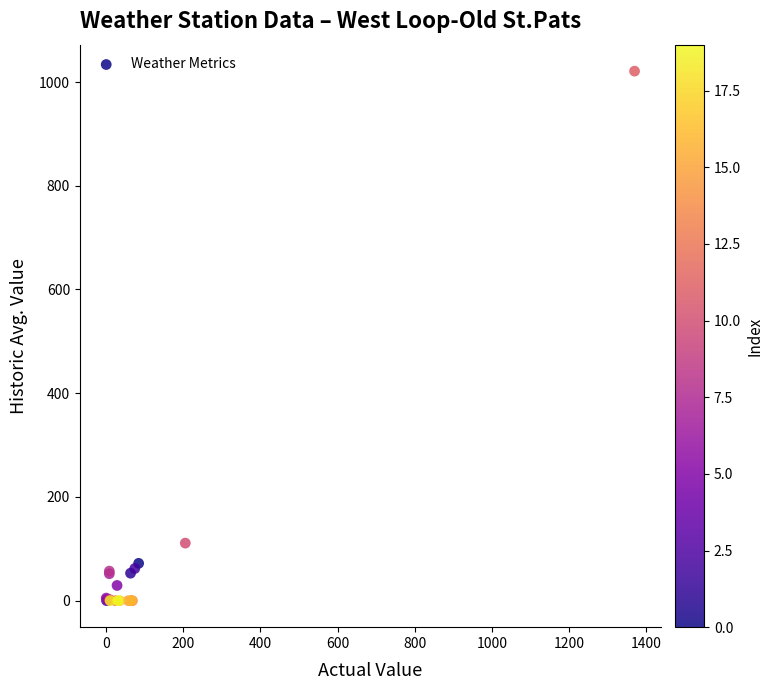

What Y value in the scatter plot is closest to 510?

111.0